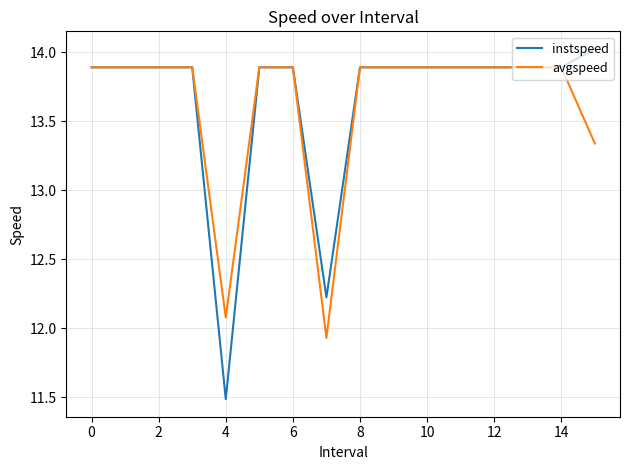

Which series has the largest range (max minus min)?

instspeed